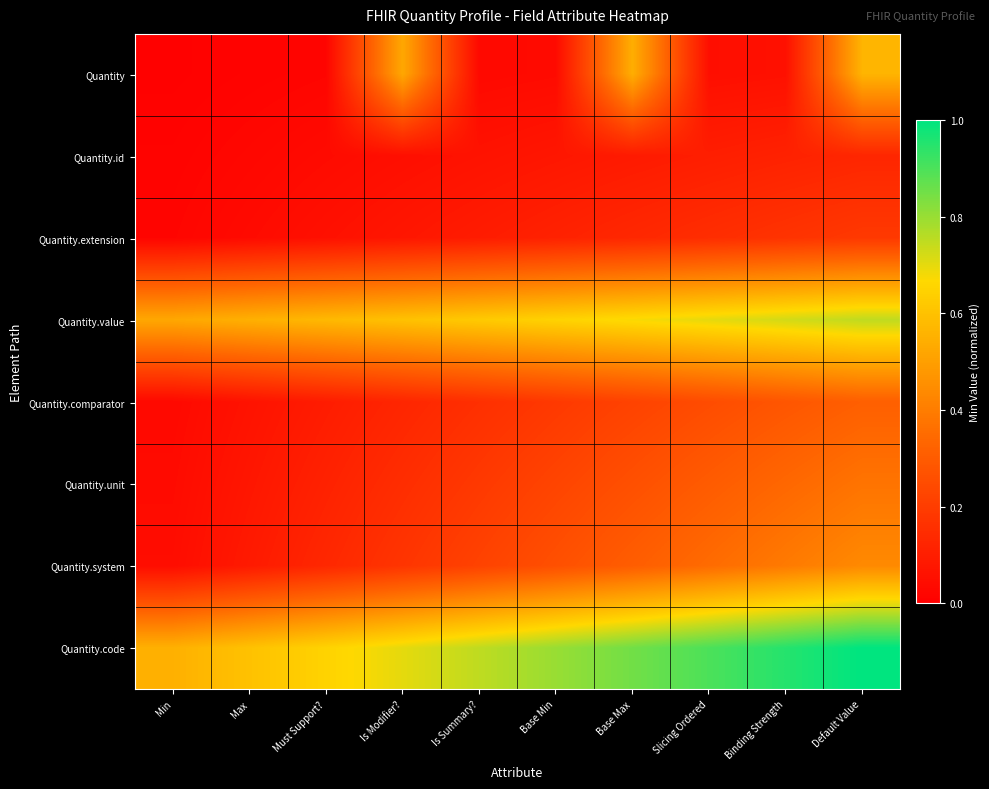

What is the difference between the highest and lowest values at Is Modifier??

0.6